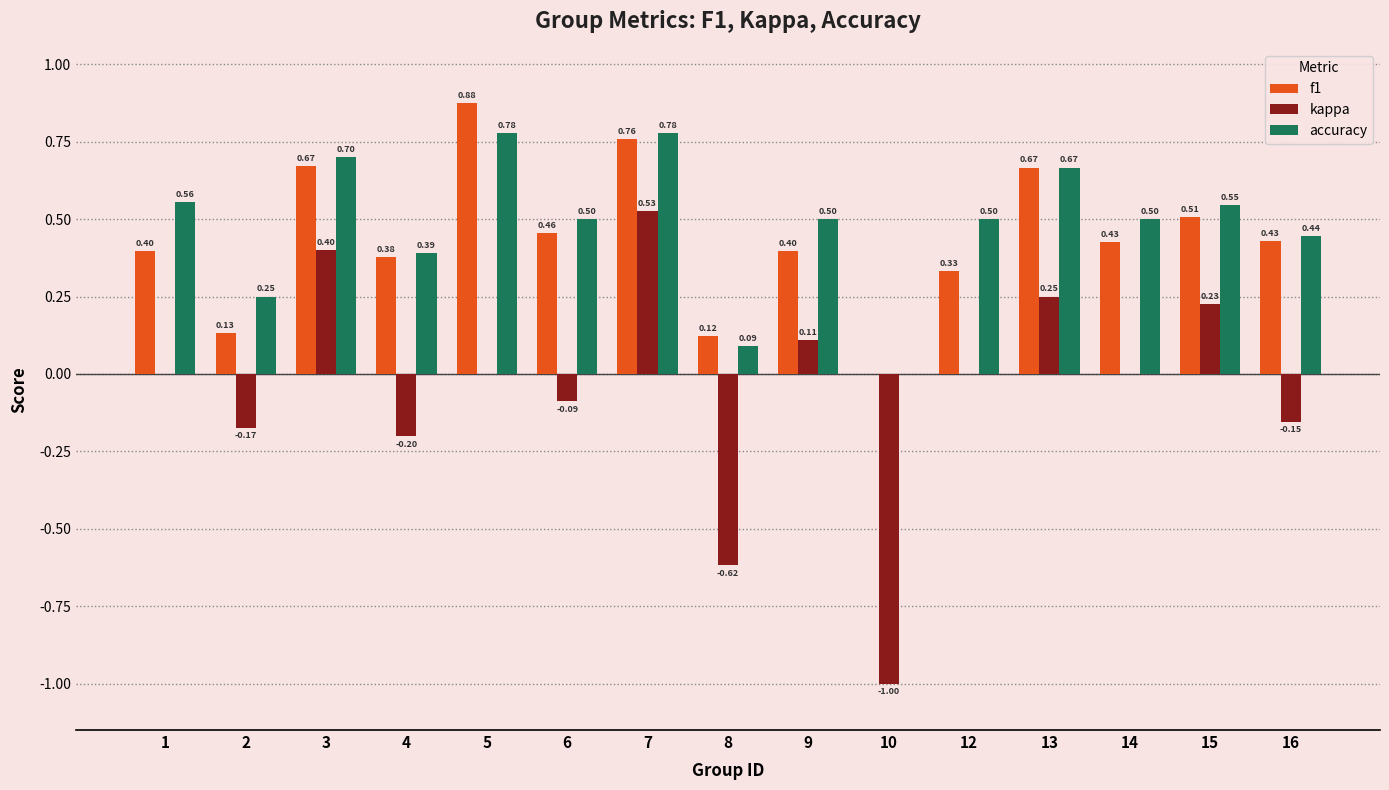

What value does the f1 series have at 15?

0.5